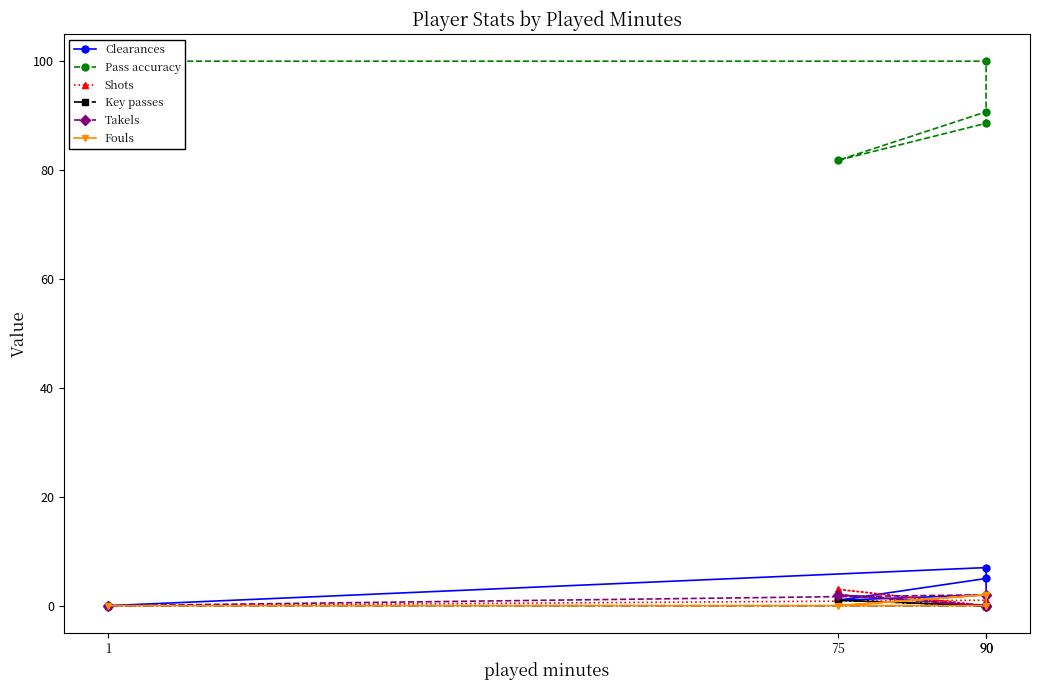

Does the chart have visible grid lines?

No